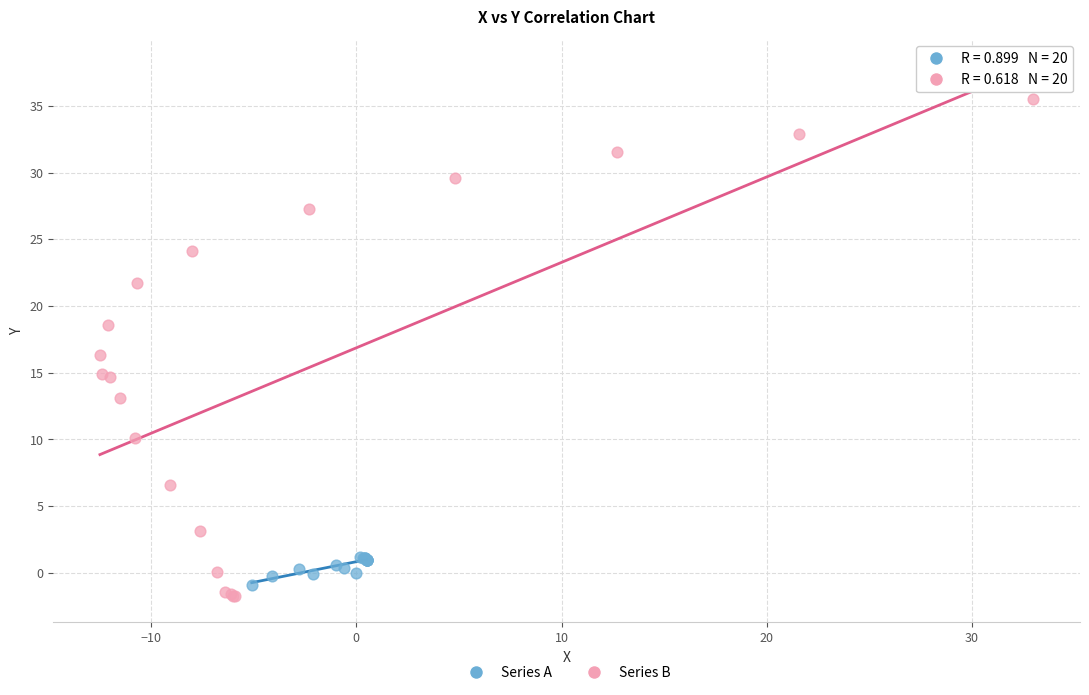

What are all the series names shown in the legend?

Series A, Series B